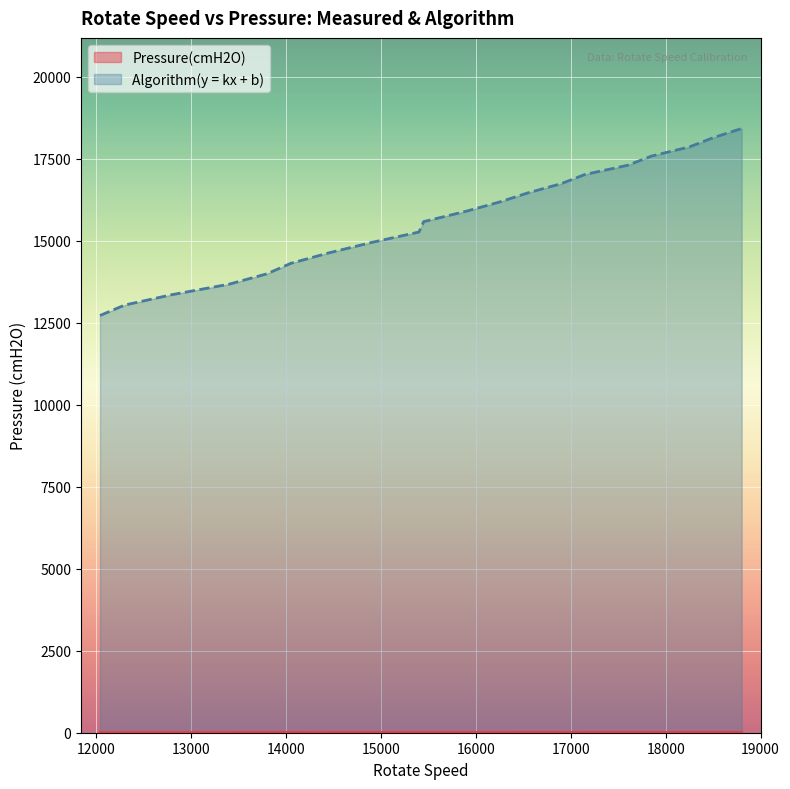

Which series has the largest total across all categories?

Algorithm(y = kx + b)